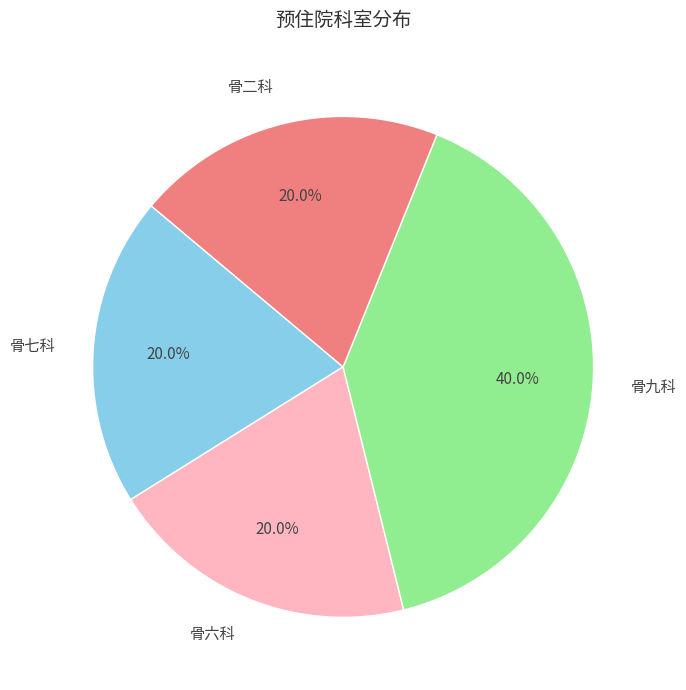

Does 骨九科 account for over 50% of the chart?

No